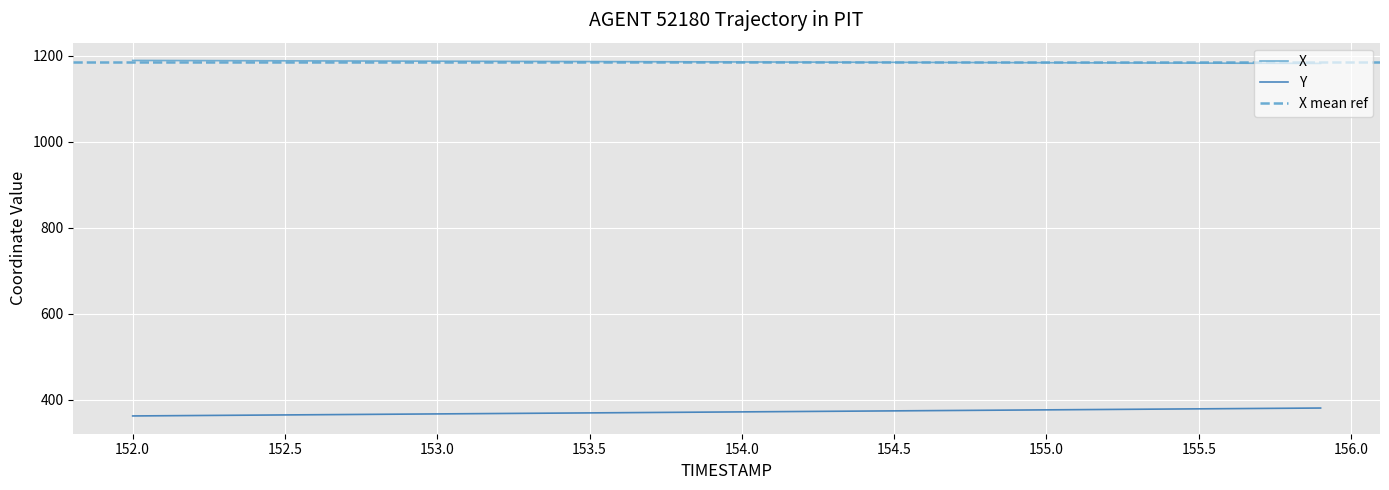

Does the chart display data point markers on the line(s)?

No